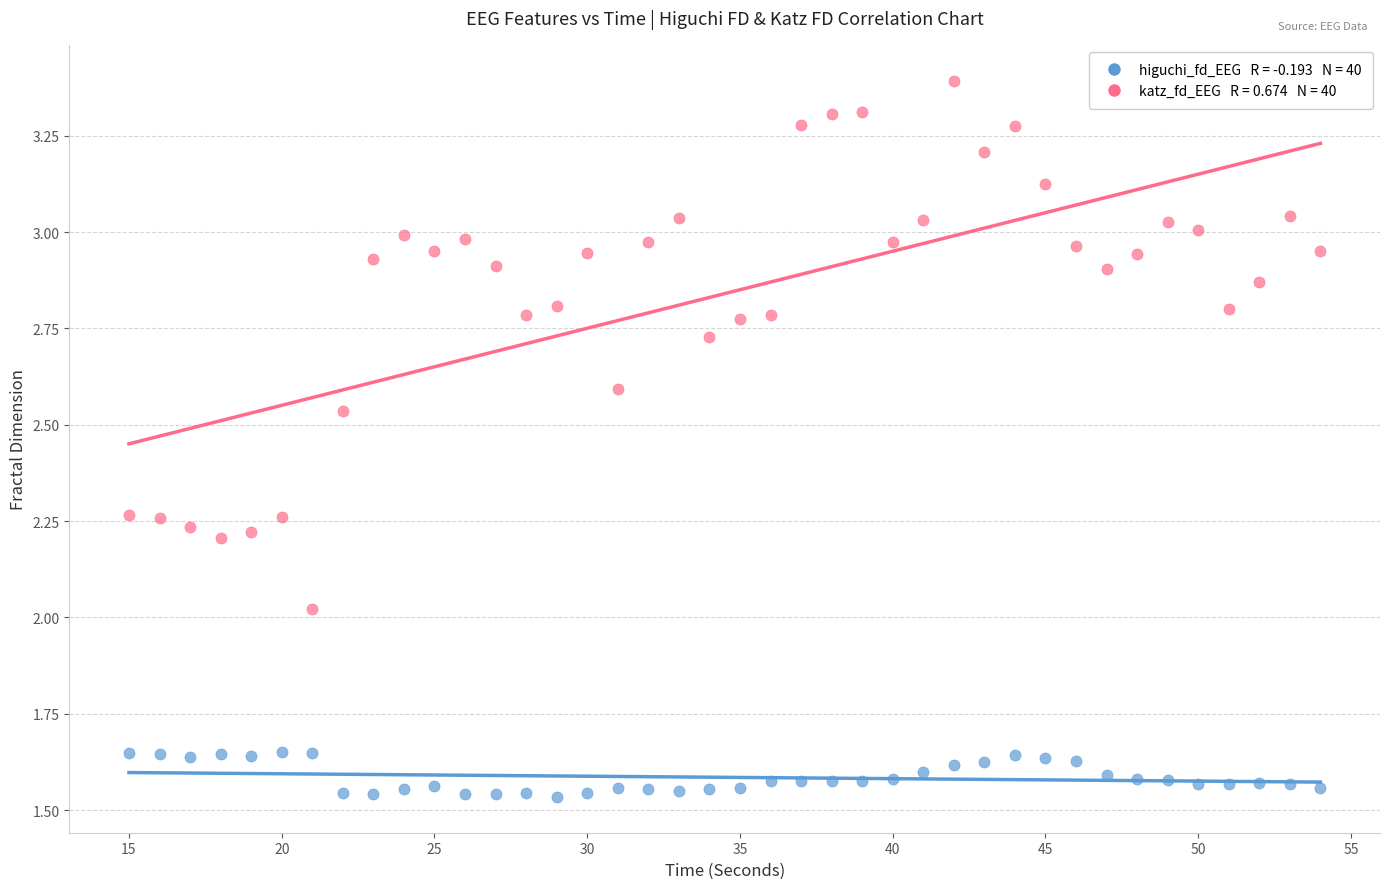

Across all data points, what is the range of Y values (max minus min)?

1.9